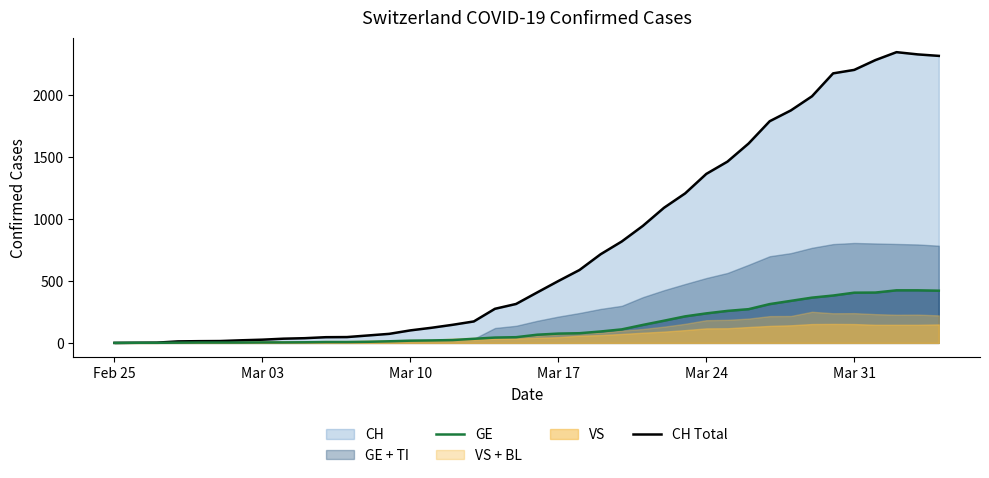

Where does the GE series first go above 66?

Mar 17